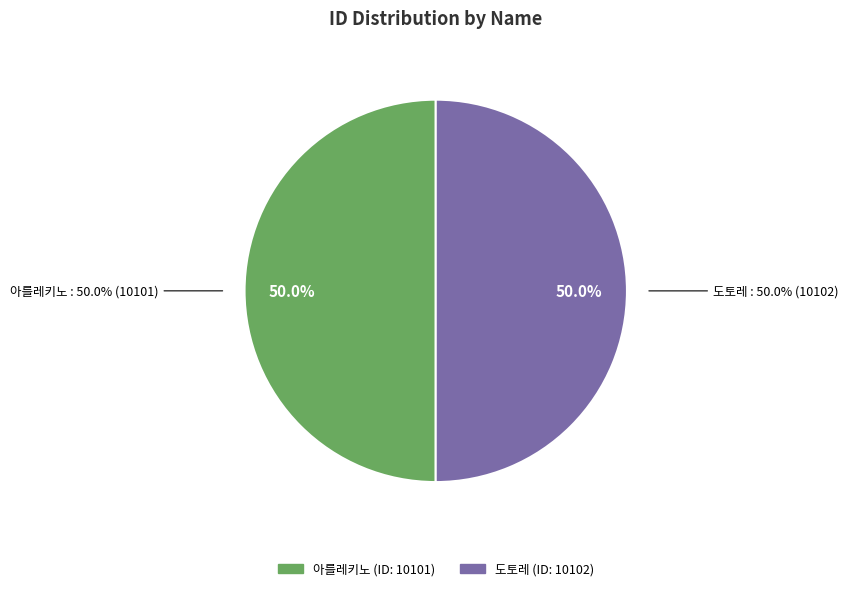

How many segments does this pie chart have?

2